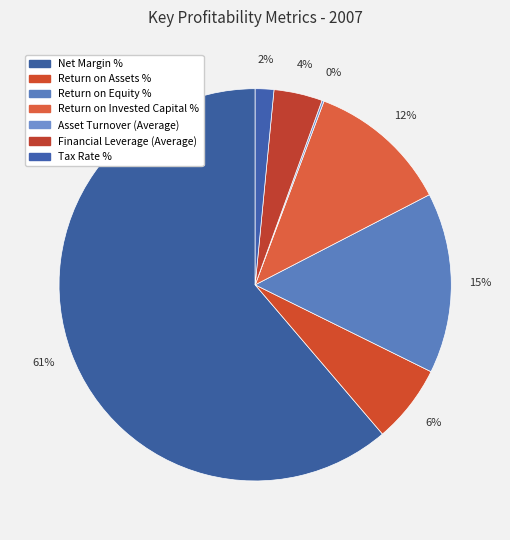

Which slice is the largest?

Net Margin %